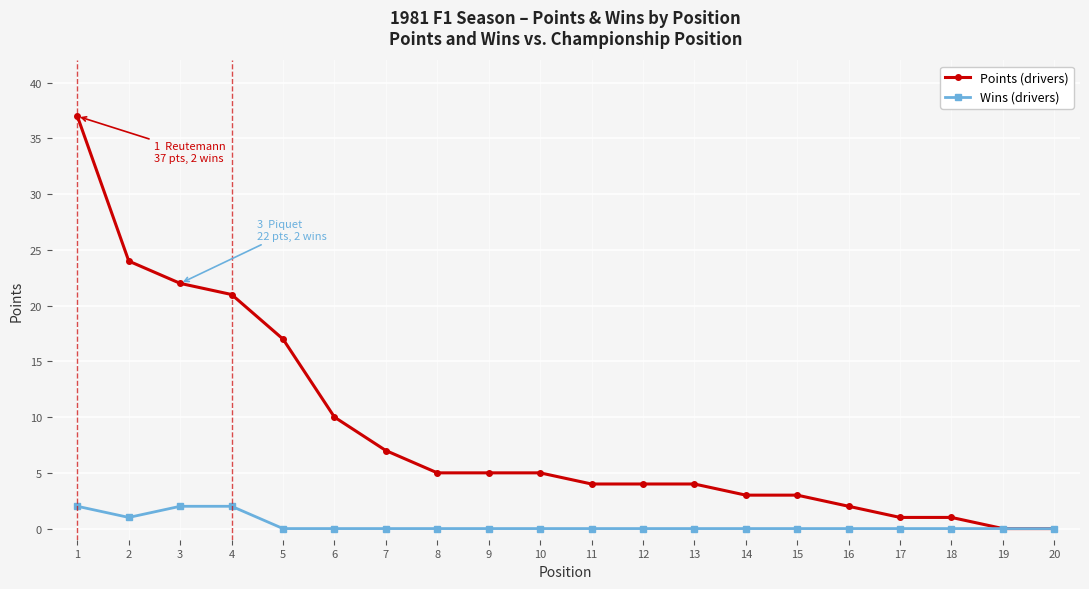

At which label does Points (drivers) first exceed 5?

1